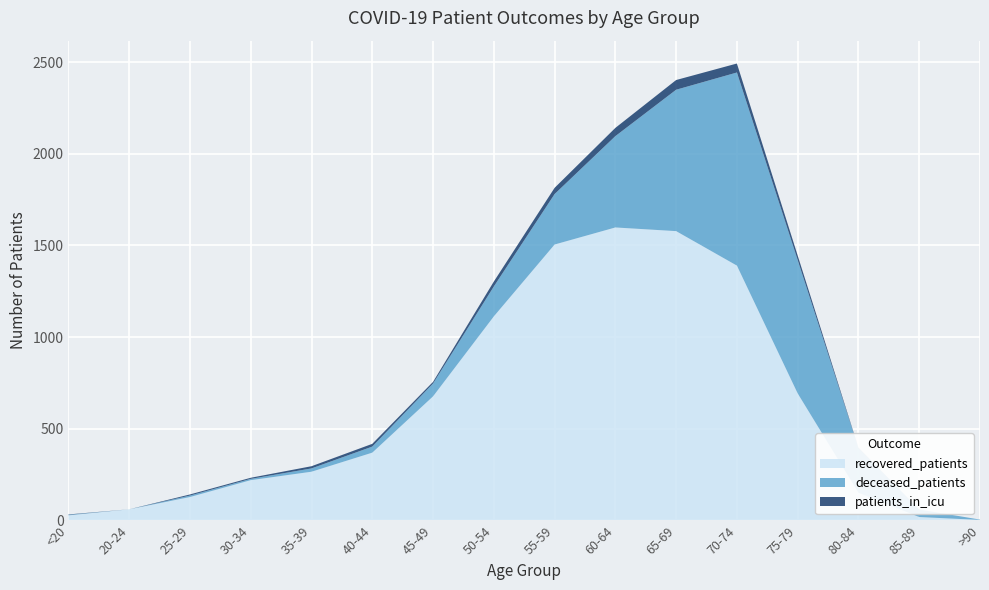

Reading left to right, list all the values displayed in this chart.

recovered_patients: 28	61	128	220	266	370	677	1113	1505	1598	1578	1390	693	151	19	3
deceased_patients: 3	0	8	7	18	33	70	163	275	498	771	1053	727	244	41	2
patients_in_icu: 2	0	6	6	12	15	9	27	34	45	53	49	25	2	0	0